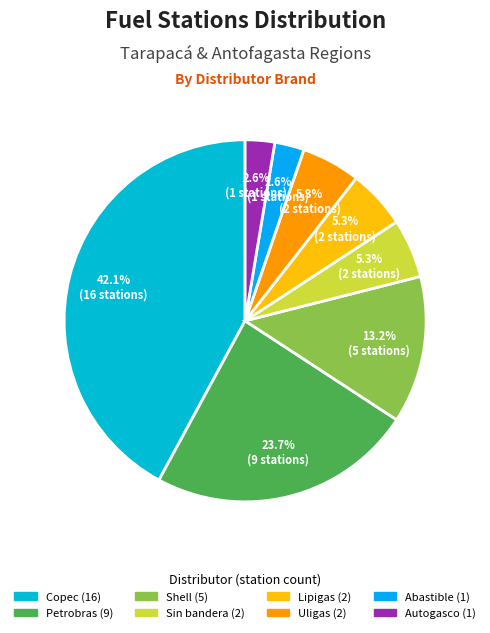

Rank the categories by value from lowest to highest.

Abastible, Autogasco, Sin bandera, Lipigas, Uligas, Shell, Petrobras, Copec